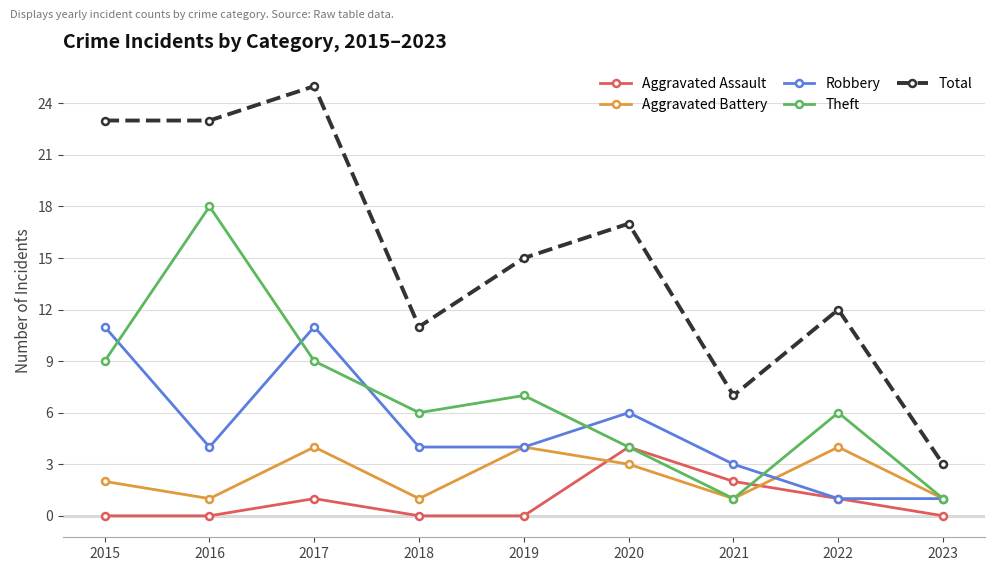

What is the value of the Total point at the 5th from the left?

15